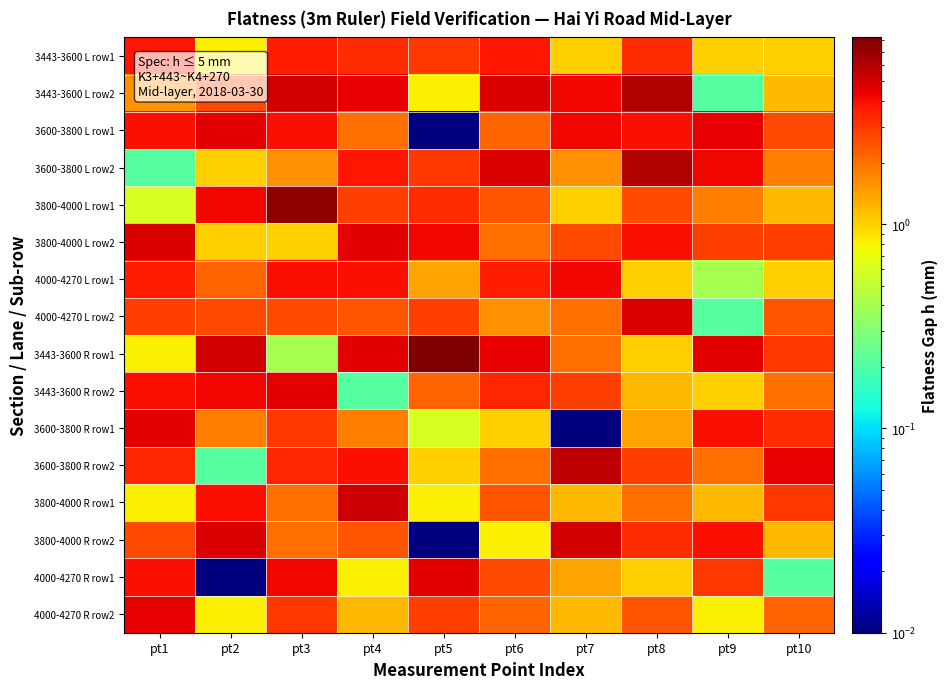

At which category is the sum across all series the highest?

pt3